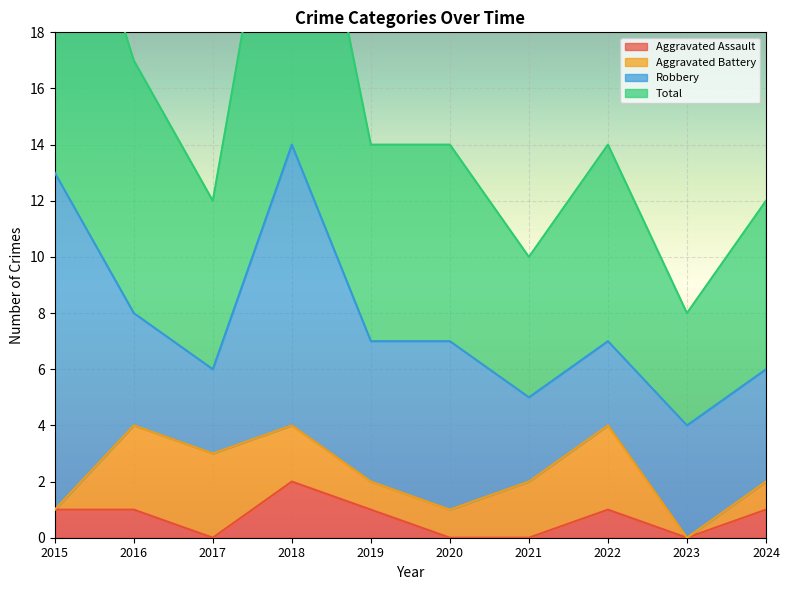

The value of Aggravated Assault at 2017 is 0. True or false?

True